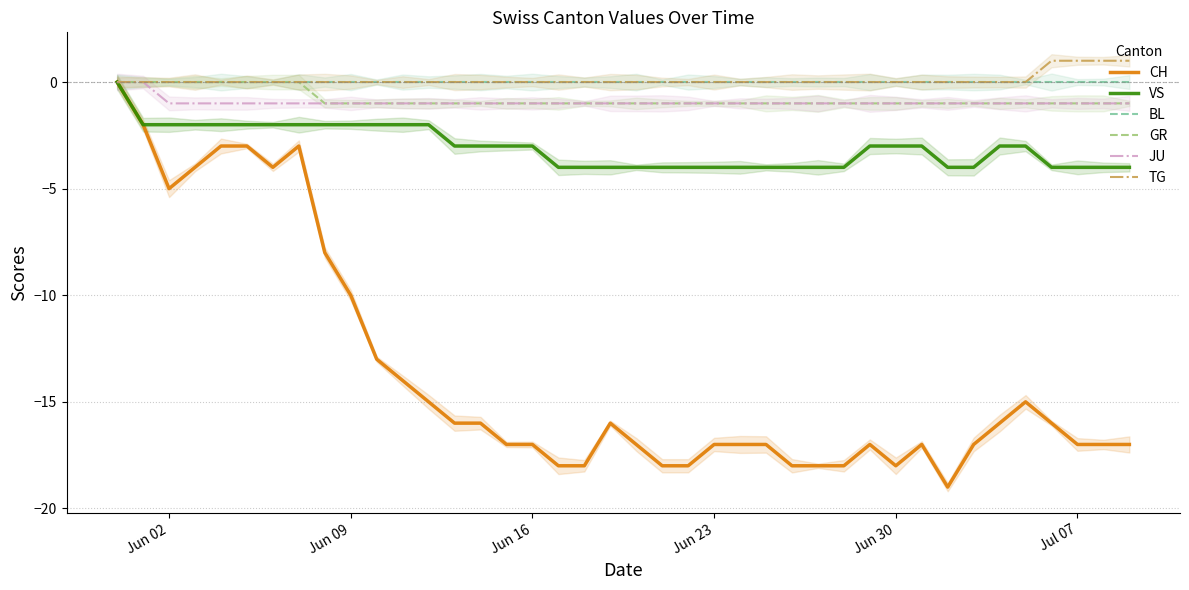

Between Jun 09 and 20, which series saw the biggest shift?

CH